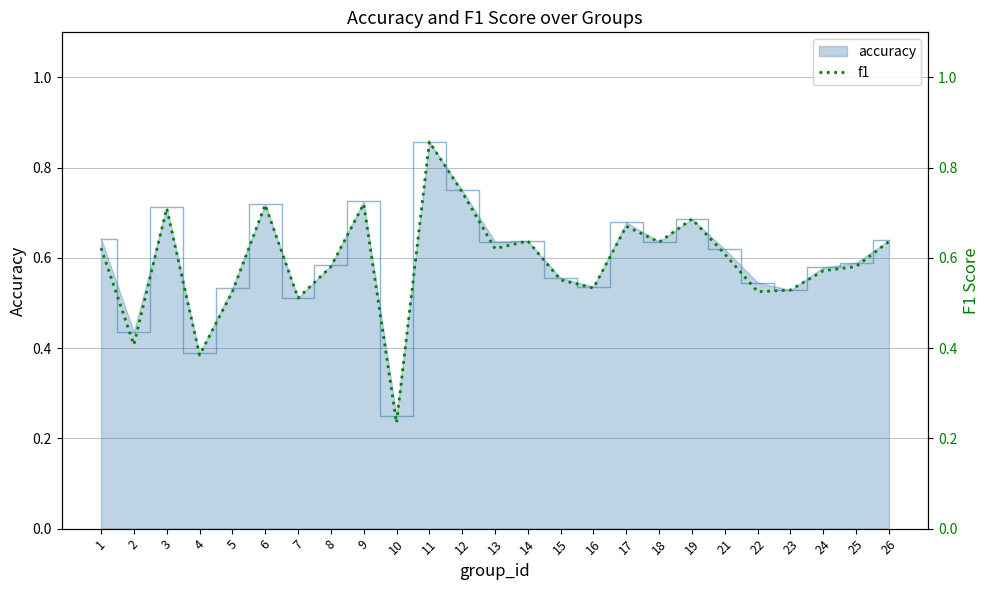

Is it true that the value at 1 is 0.6?

True